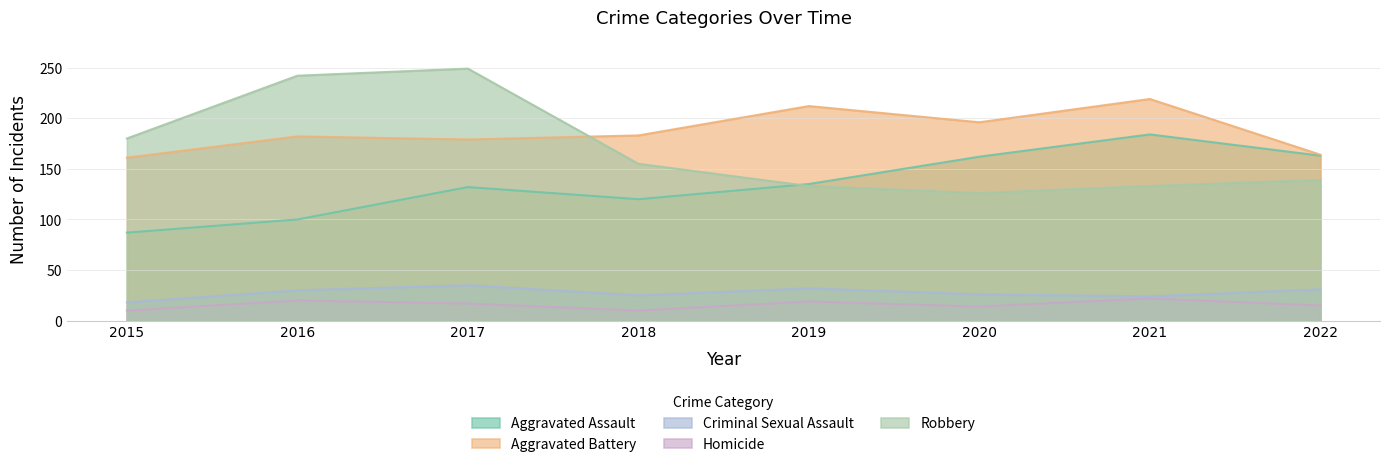

At which category does the chart reach its peak across all series?

2017